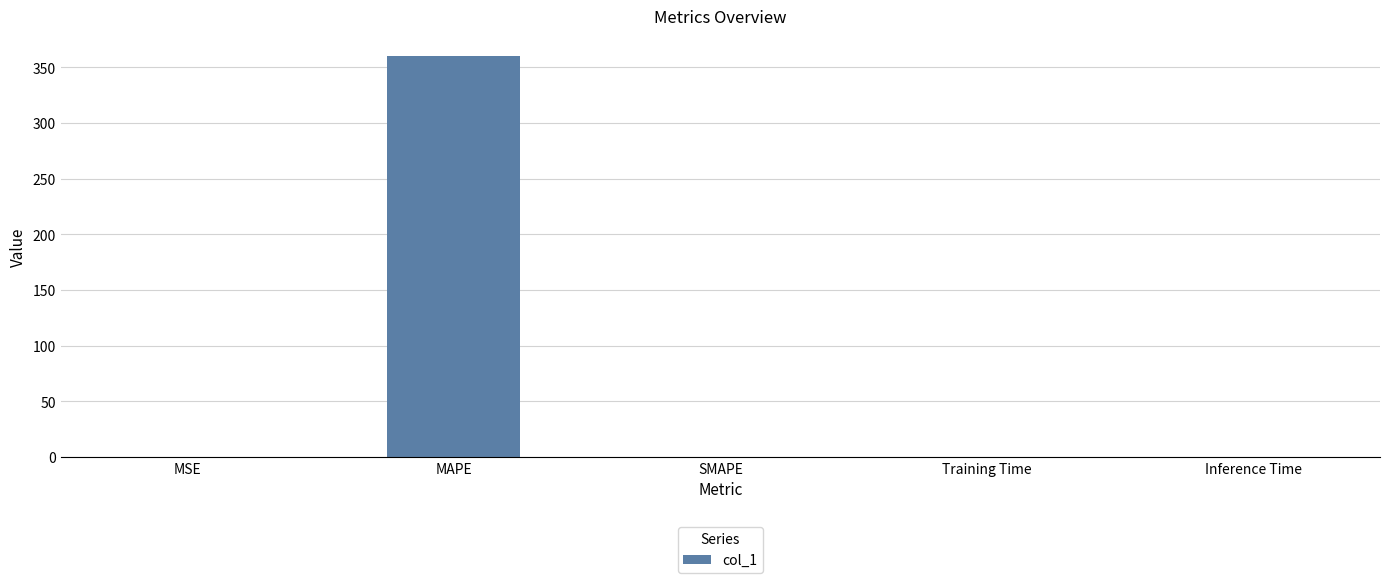

The value at MAPE is 537.5. True or false?

False